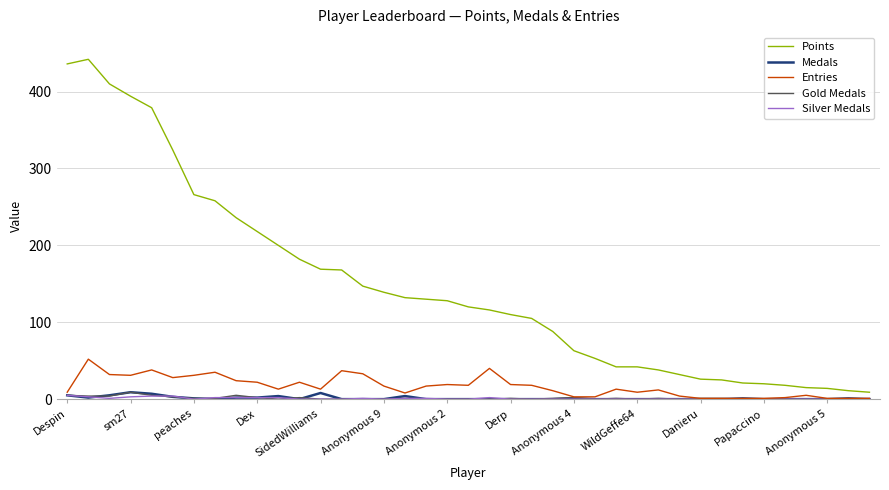

Which series has the largest total across all categories?

Points